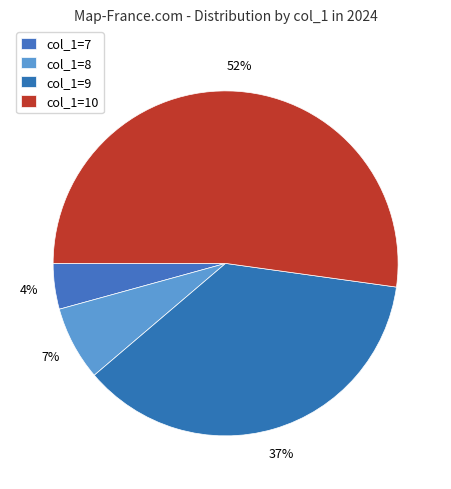

Rank the categories by value from highest to lowest.

col_1=10, col_1=9, col_1=8, col_1=7